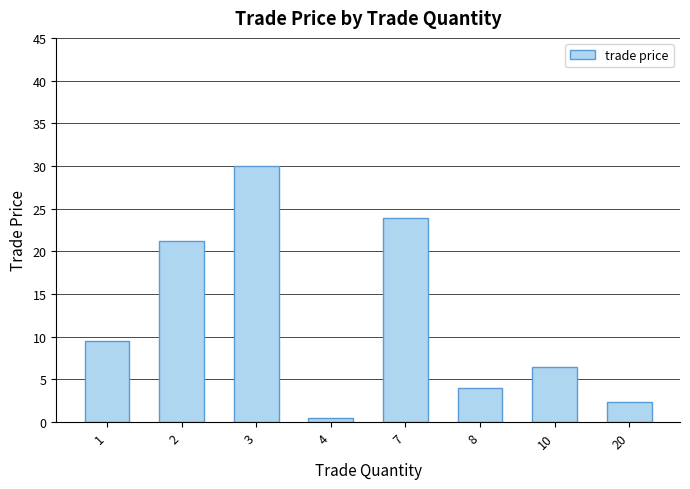

Rank the categories by value from highest to lowest.

3, 7, 2, 1, 10, 8, 20, 4